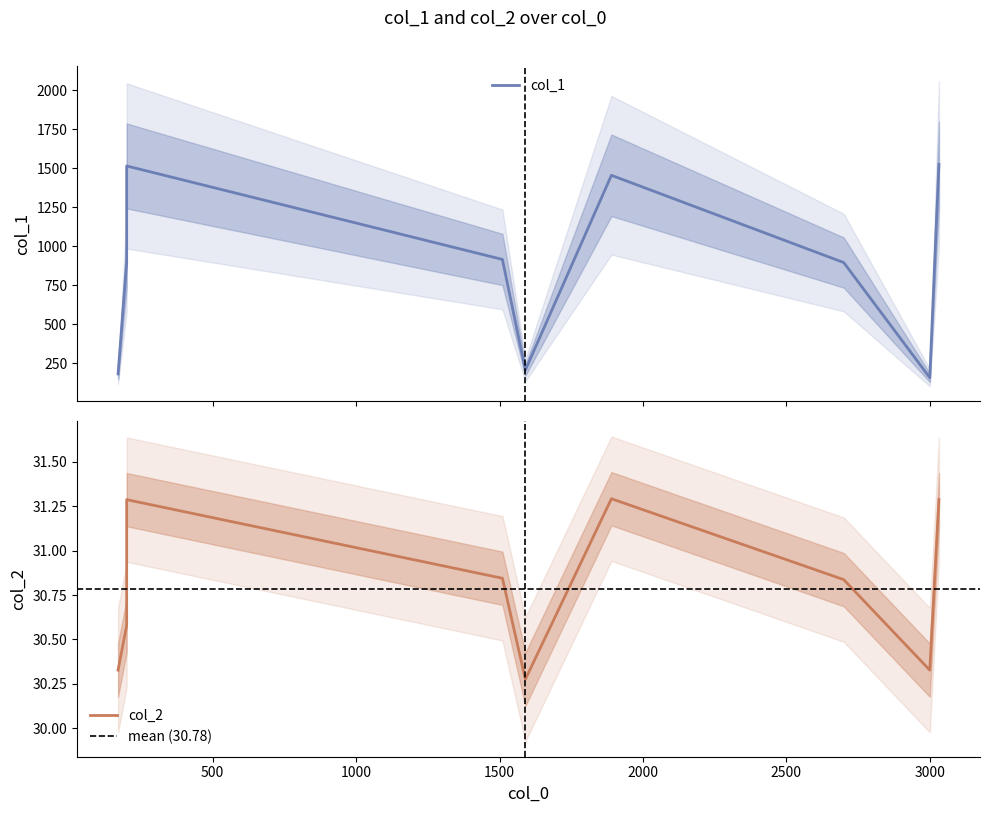

What is the label of the 1st point from the right?

3000